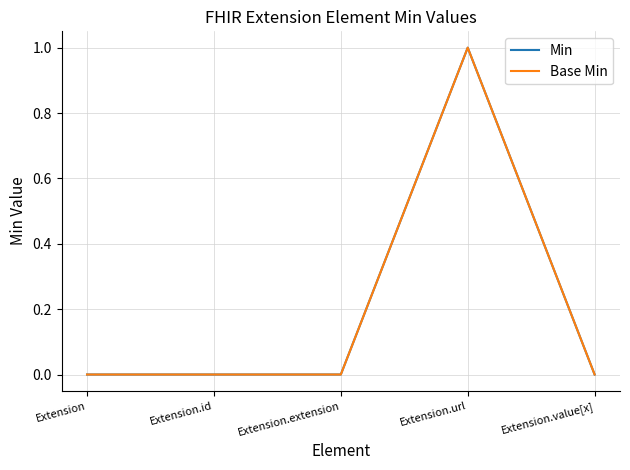

True or false: Base Min and Min intersect in this chart.

False